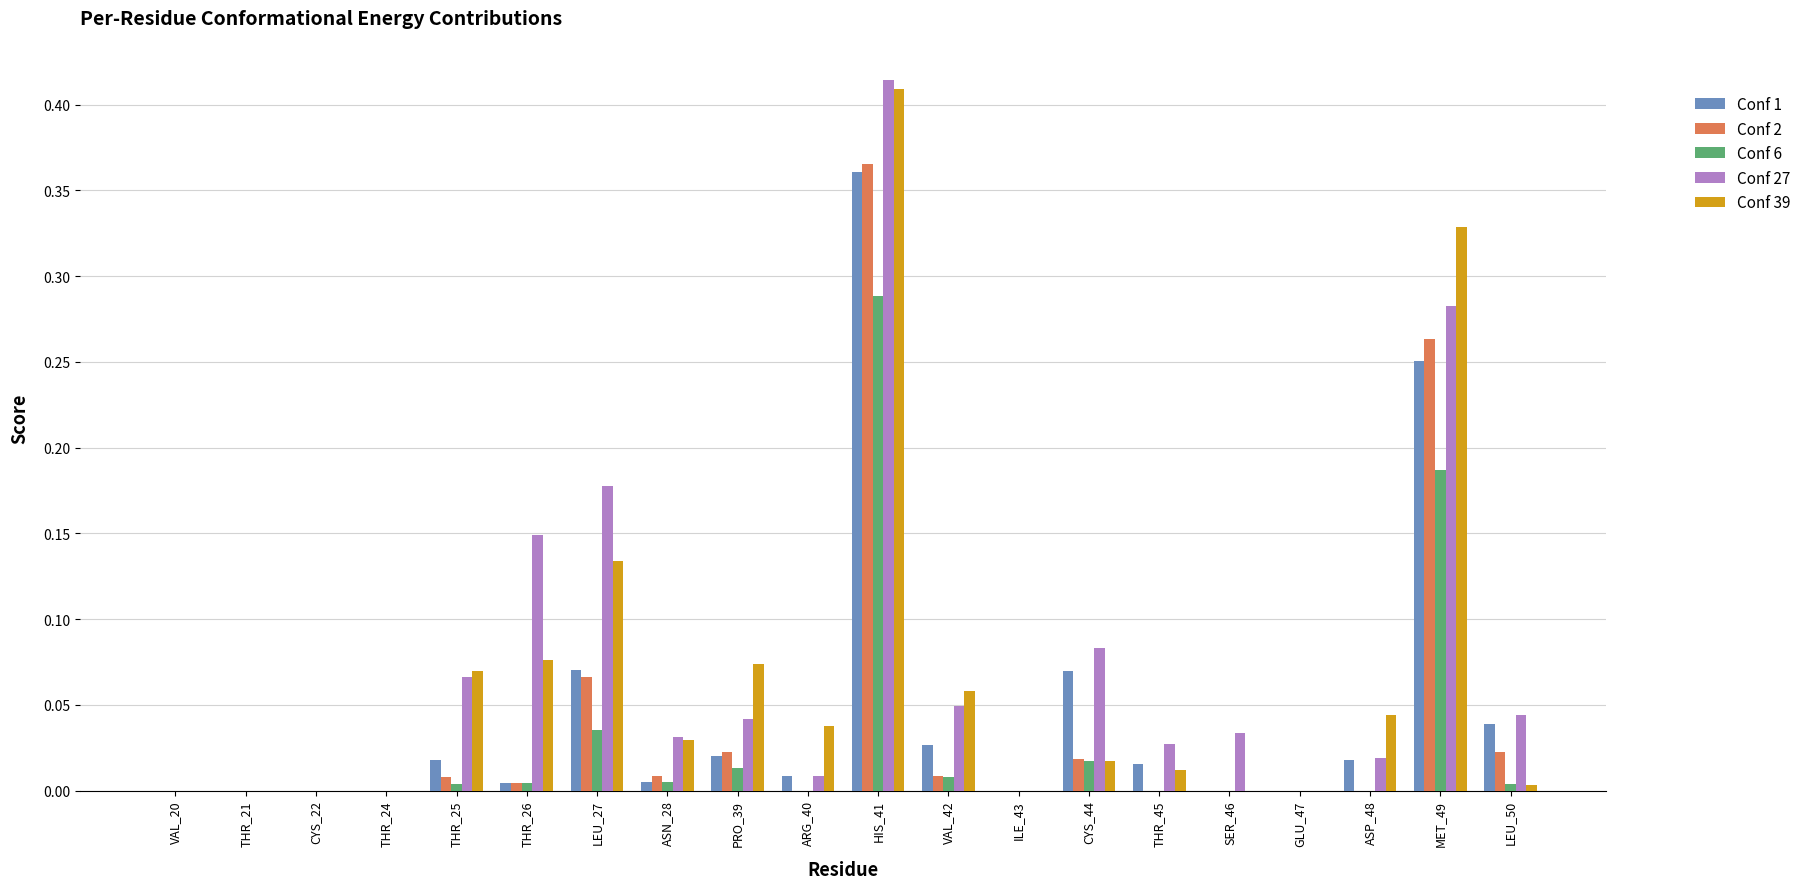

The Conf 2 series shows 0.0 at VAL_42. True or false?

True